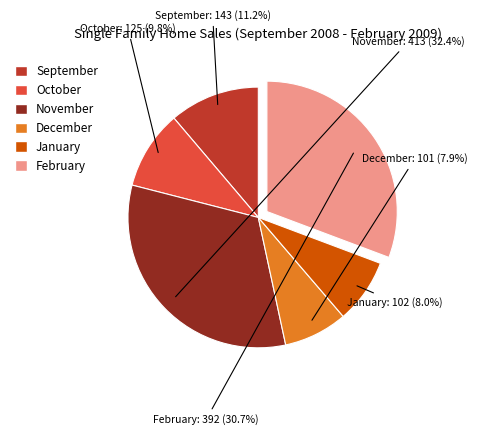

Does any single category account for the majority?

No